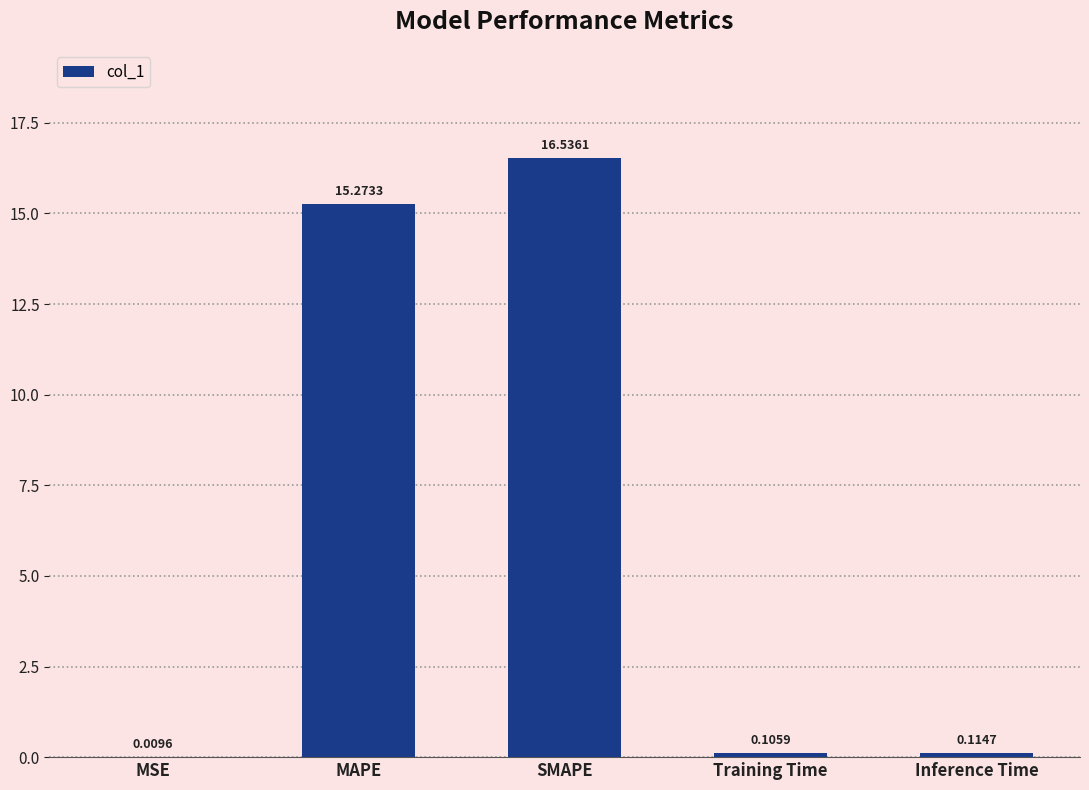

Are the bars horizontal?

No